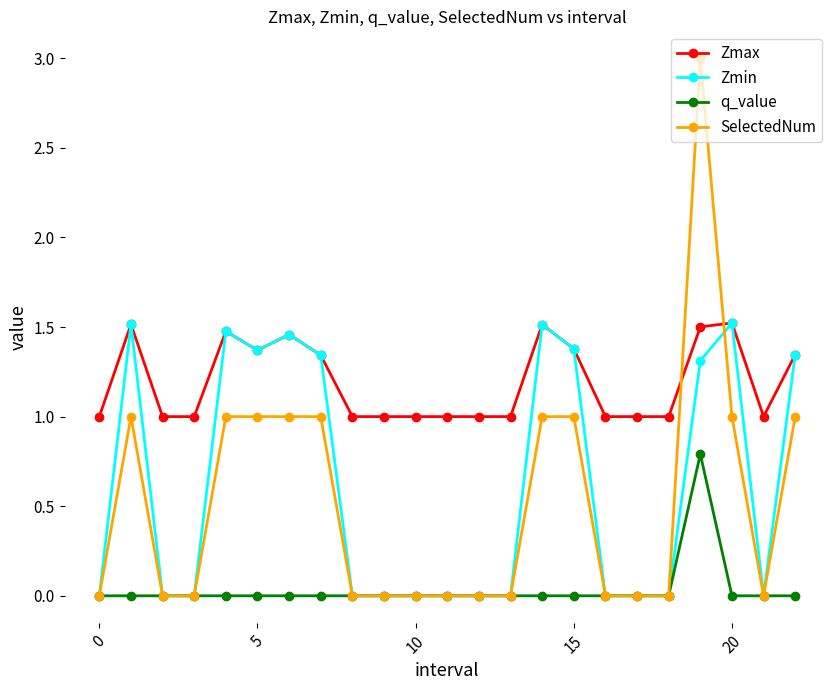

What is the maximum value shown in the chart?

3.0